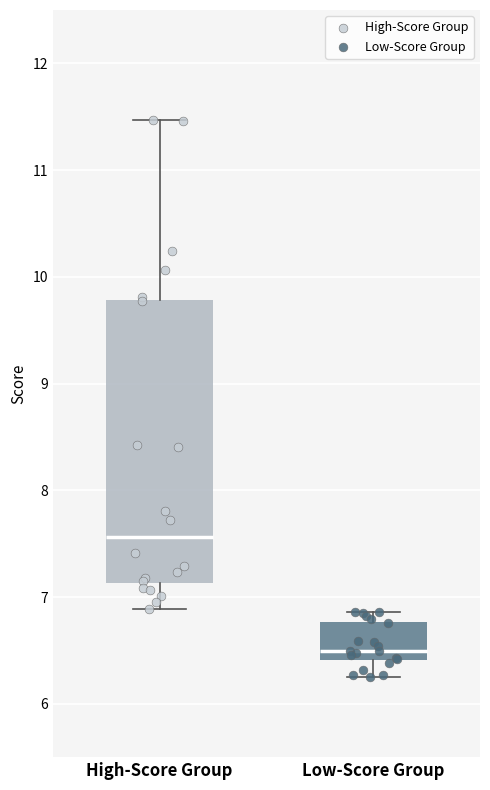

Reading left to right, read every box against the y-axis: the position of its median line, the range the box covers, and the ends of its whiskers. The values are not printed on the chart, so give them approximately, as read against the axis.

High-Score Group: median 7.6, box 7.1 to 9.8, whiskers 6.9 to 11.5
Low-Score Group: median 6.5, box 6.4 to 6.8, whiskers 6.3 to 6.9